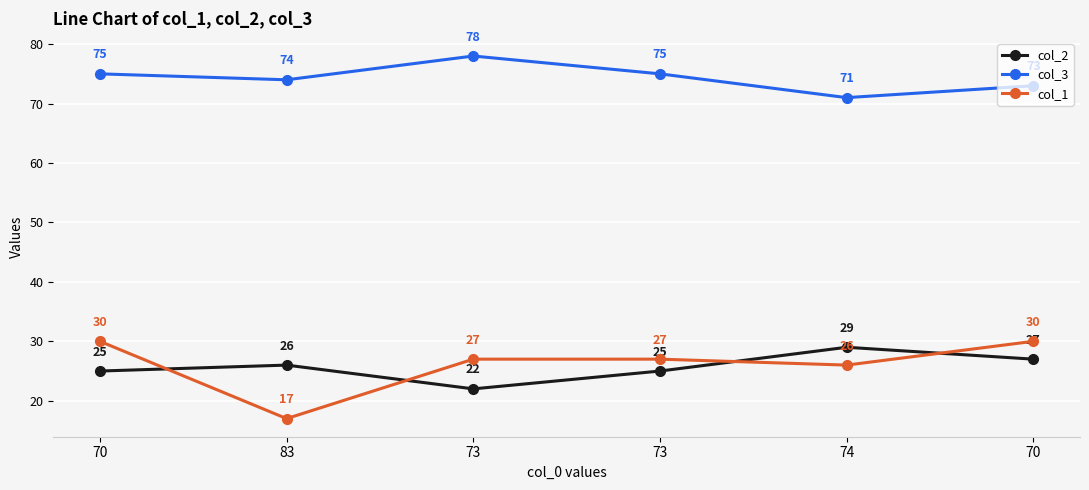

Count the col_3 values in the range 73 to 75.

4